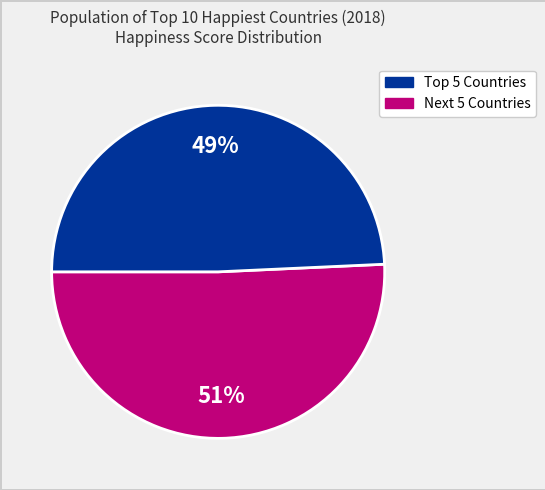

How many segments does this pie chart have?

2